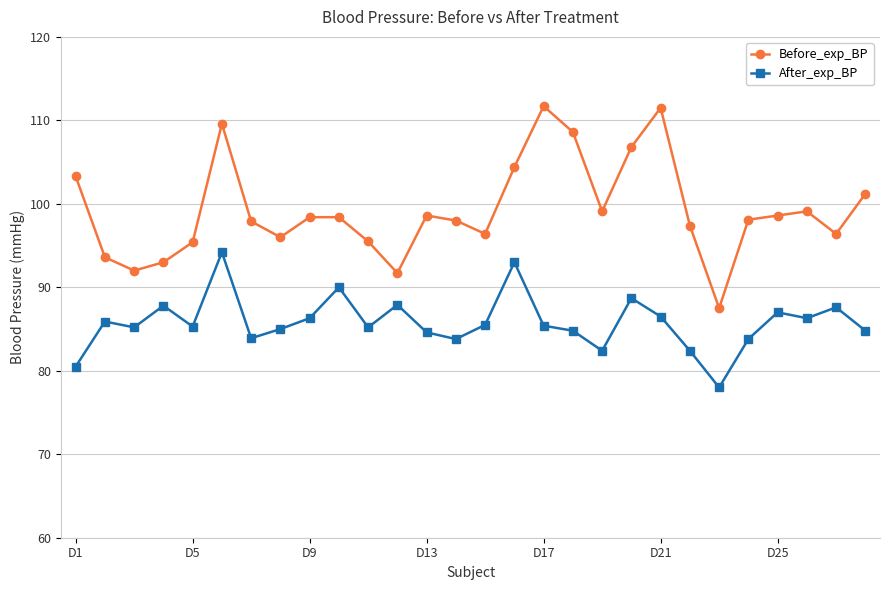

What is the maximum value for After_exp_BP?

94.2